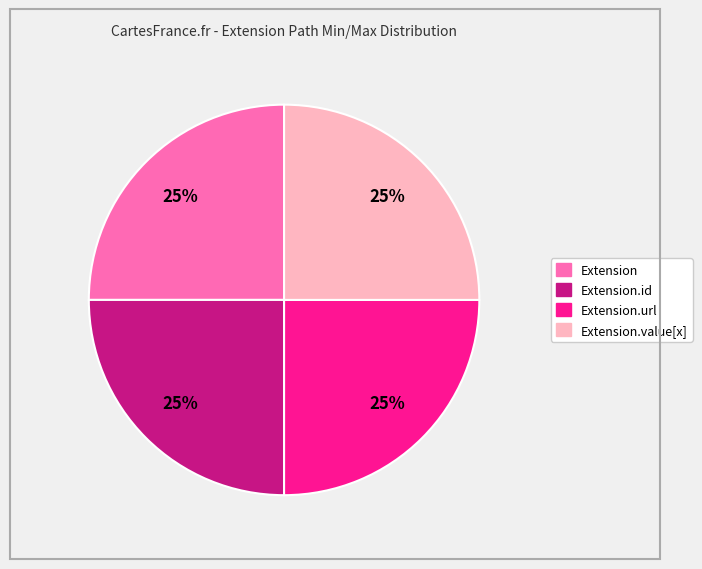

Does any single category account for the majority?

No